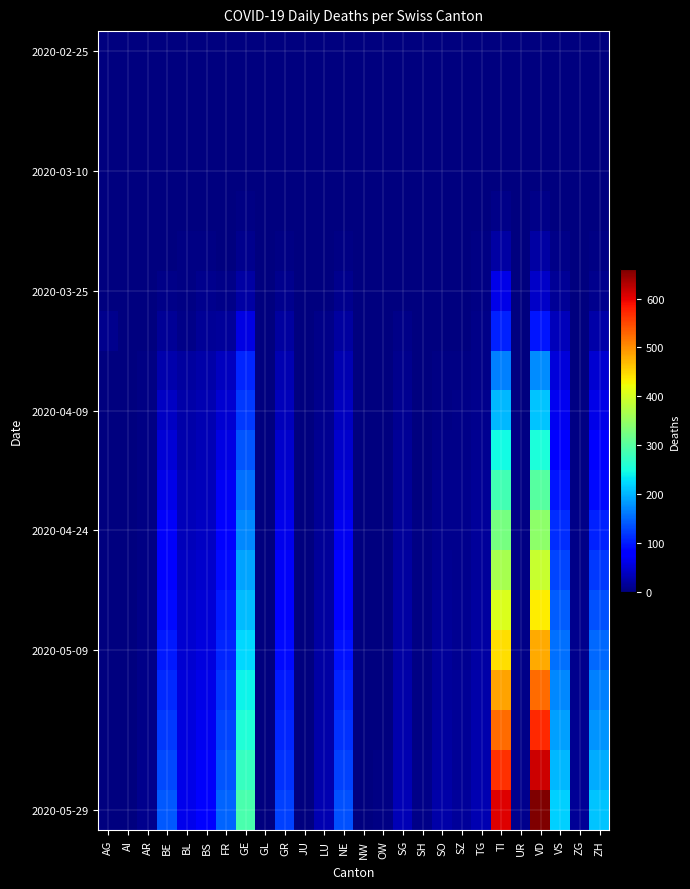

Between AG and LU, which series saw the biggest shift?

2020-05-29